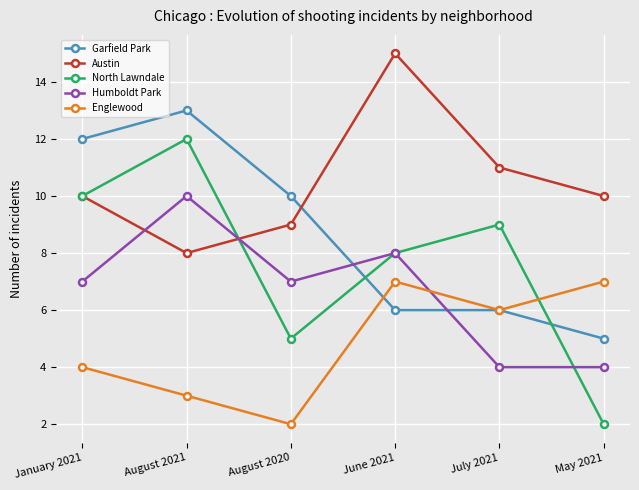

Read the Englewood value at May 2021.

7